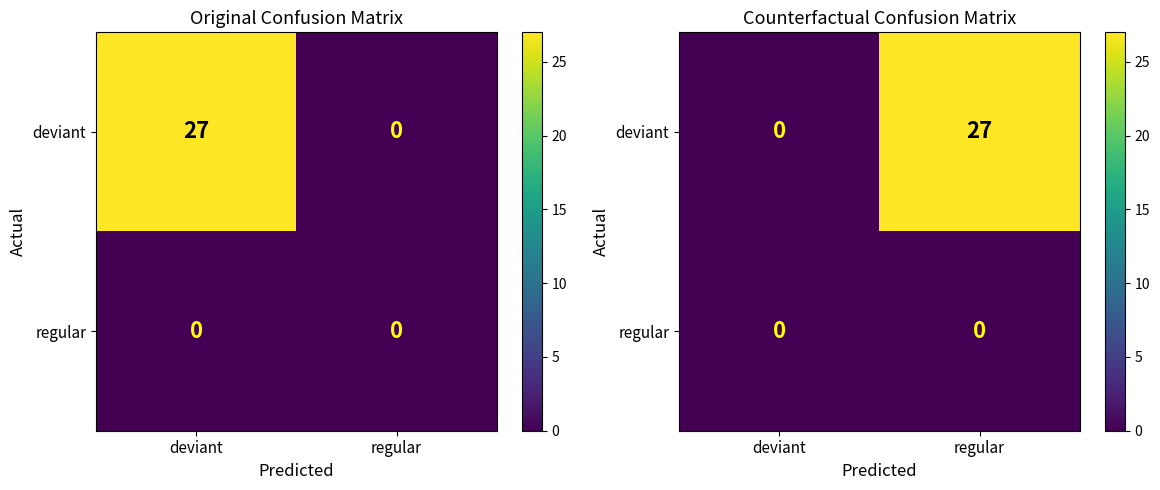

Rank the series at regular from lowest to highest value.

regular, deviant